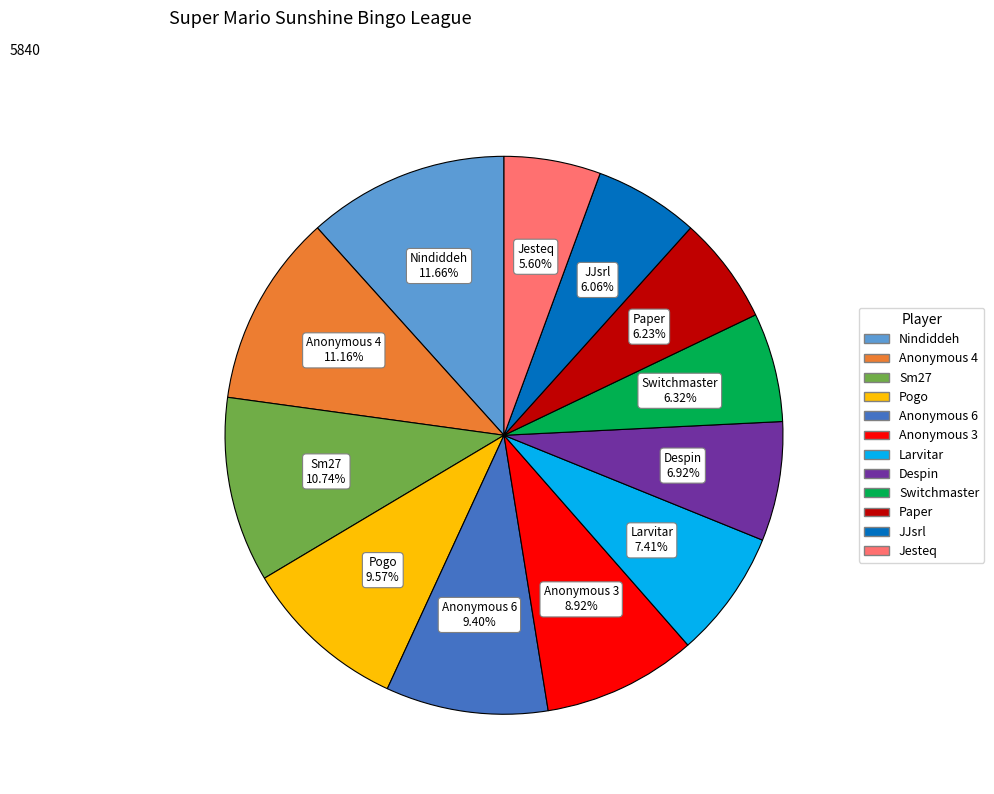

Does any single category account for the majority?

No